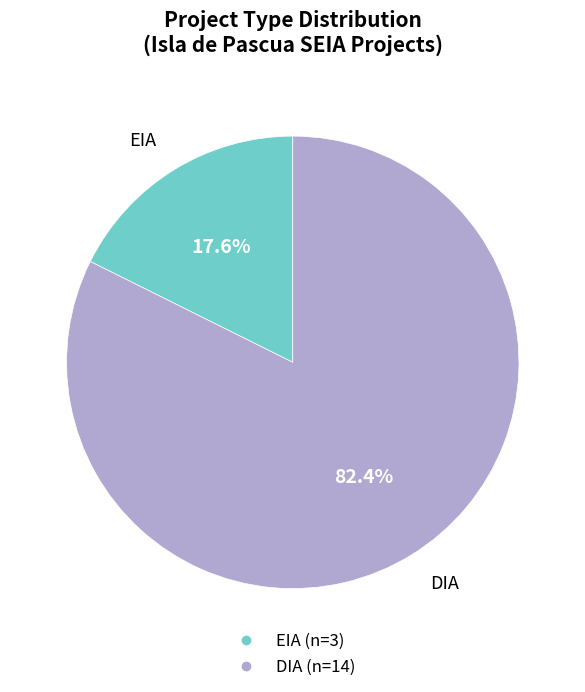

Combined, do EIA and DIA account for over 50%?

Yes